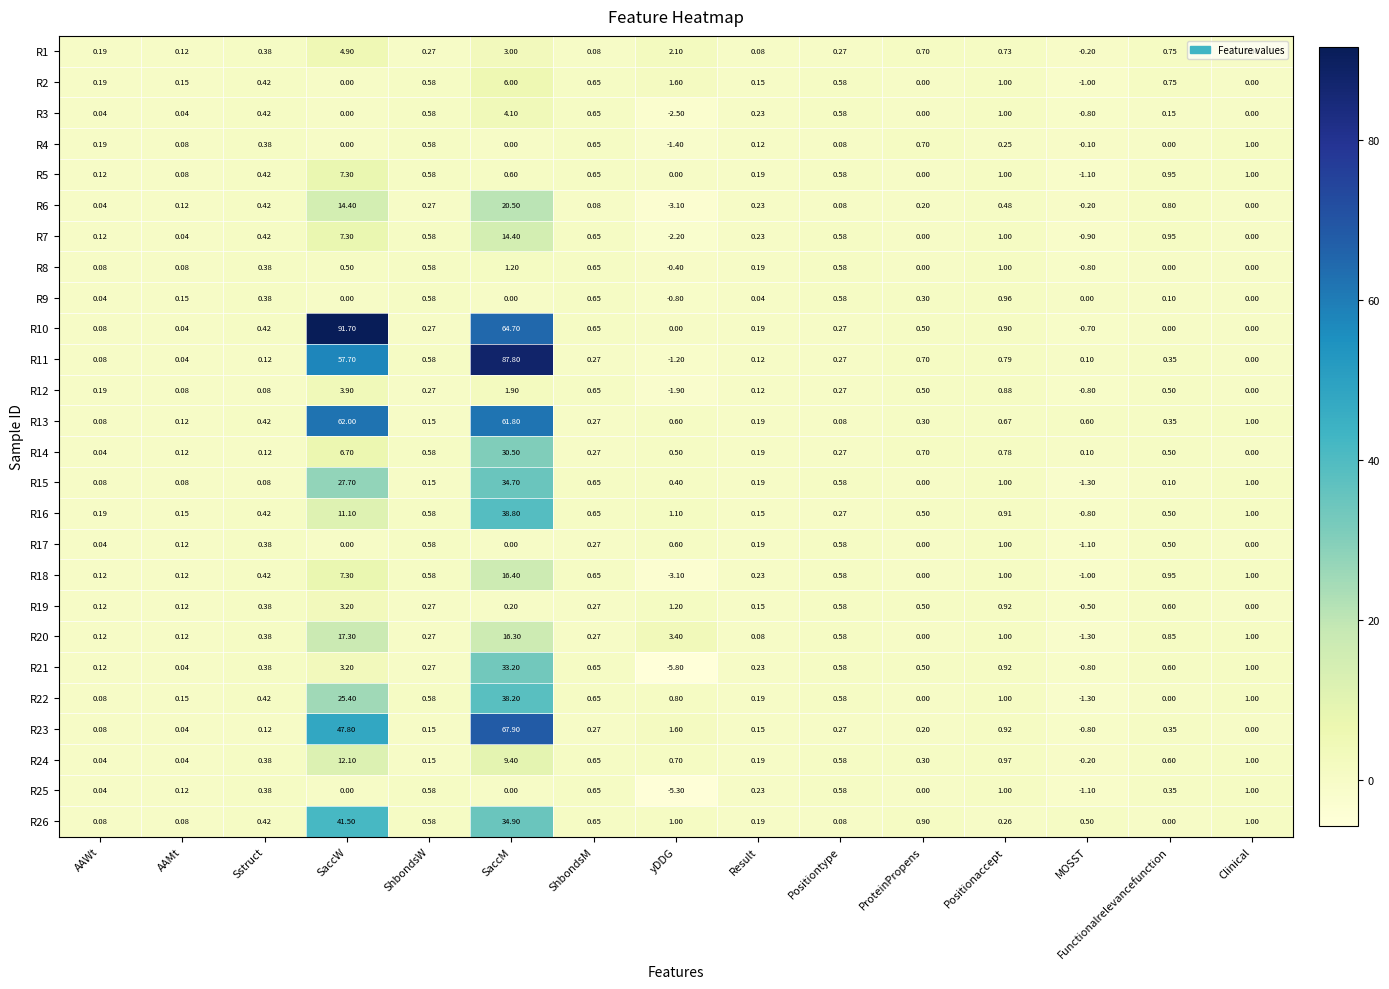

Where is R16 nearest to the value 19?

SaccW